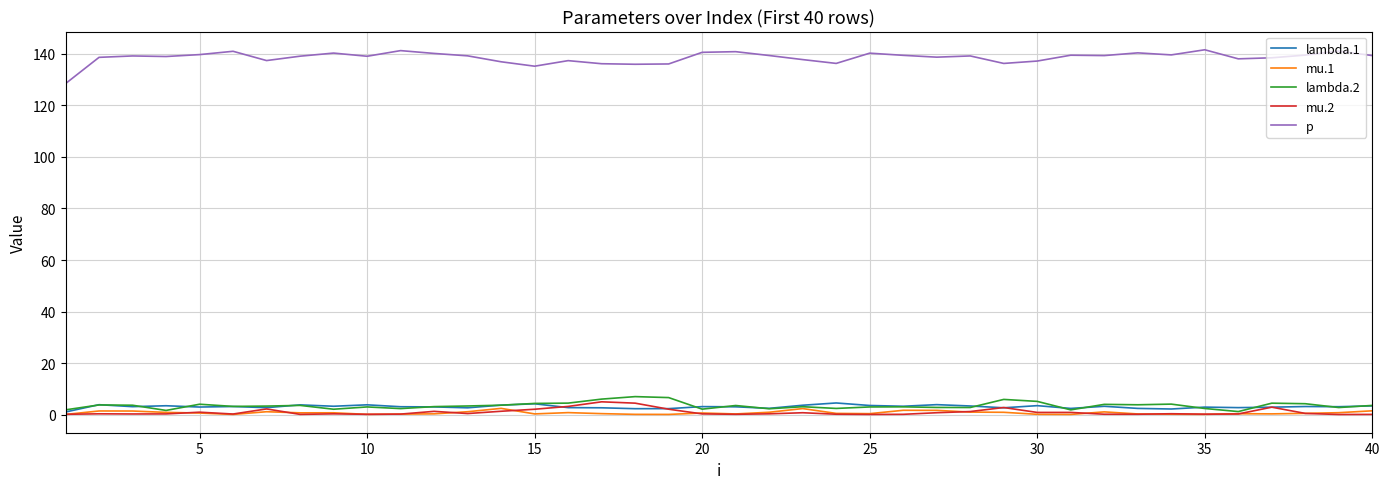

True or false: lambda.2 and p intersect in this chart.

False